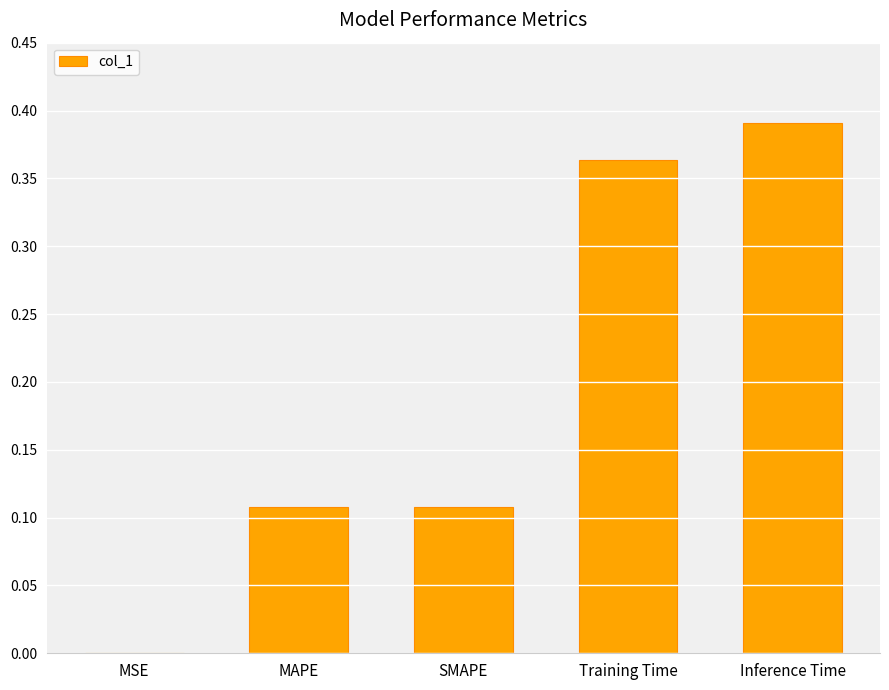

Is it true that the value at Training Time is 0.2?

False